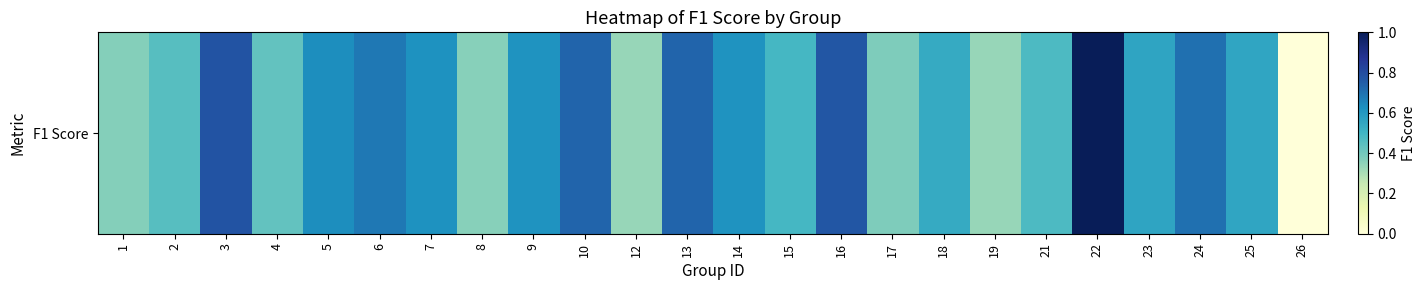

True or false: the data shows 0.9 at 25.

False